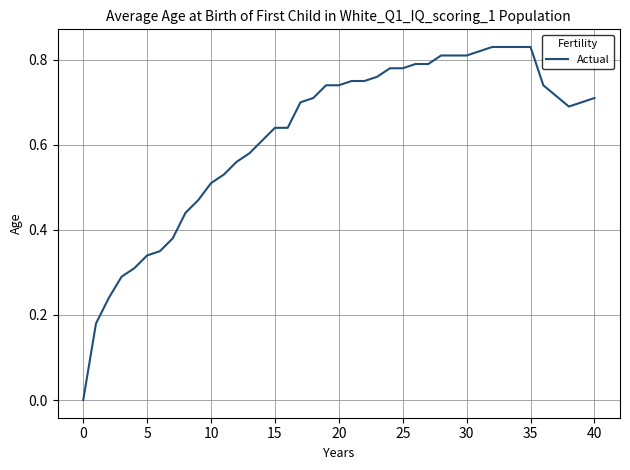

What is the greatest value displayed?

0.8